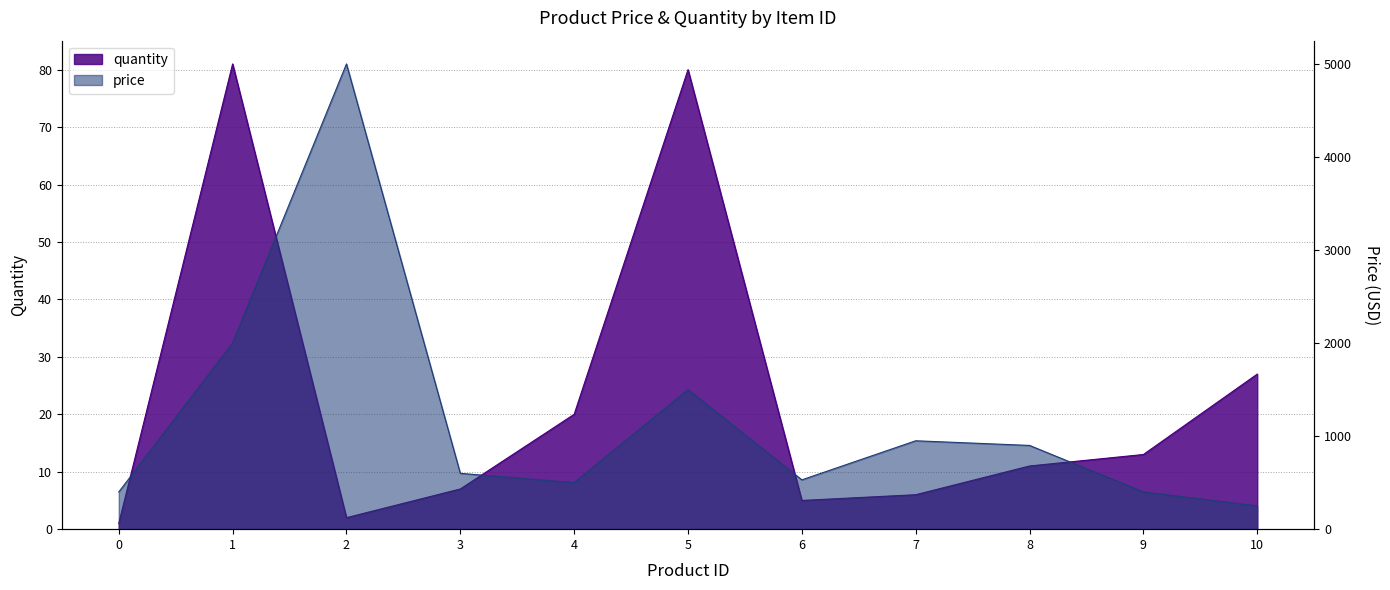

Which series changed the most between 2 and 9?

price